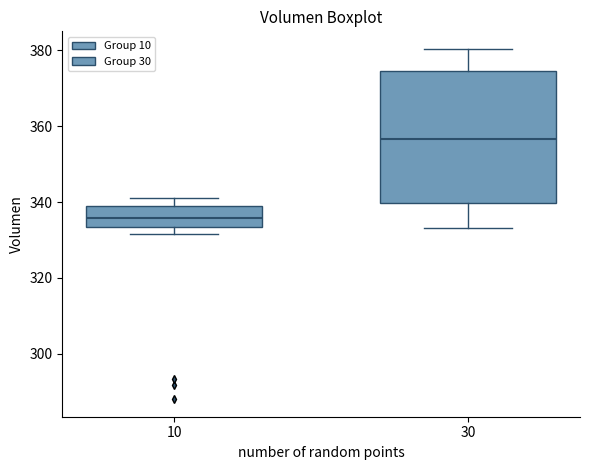

Where does the upper whisker of the box at x = 30 end on the y-axis? The values are not printed on the chart, so give them approximately, as read against the axis.

380